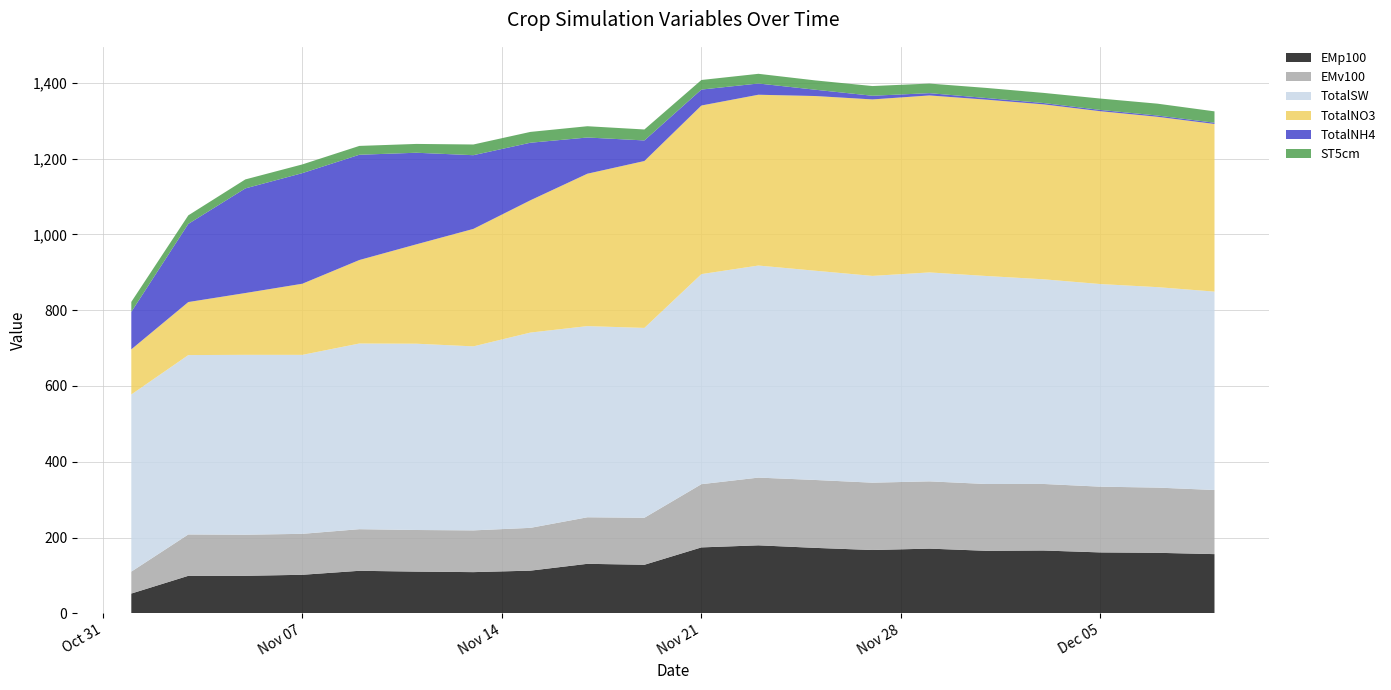

Reading left to right, extract all data points from this chart.

EMp100: 2023-11-01=52.3	2023-11-03=99.0	2023-11-05=99.1	2023-11-07=101.8	2023-11-09=112.3	2023-11-11=110.1	2023-11-13=108.8	2023-11-15=112.7	2023-11-17=130.7	2023-11-19=128.2	2023-11-21=174.0	2023-11-23=179.5	2023-11-25=172.7	2023-11-27=167.1	2023-11-29=170.8	2023-12-01=165.0	2023-12-03=165.8	2023-12-05=160.8	2023-12-07=159.8	2023-12-09=156.3
EMv100: 2023-11-01=57.8	2023-11-03=109.2	2023-11-05=108.4	2023-11-07=108.1	2023-11-09=109.8	2023-11-11=109.8	2023-11-13=110.2	2023-11-15=112.9	2023-11-17=122.8	2023-11-19=124.1	2023-11-21=166.8	2023-11-23=178.7	2023-11-25=179.1	2023-11-27=177.7	2023-11-29=177.5	2023-12-01=176.3	2023-12-03=175.6	2023-12-05=173.5	2023-12-07=172.0	2023-12-09=169.2
TotalSW: 2023-11-01=467.4	2023-11-03=473.3	2023-11-05=474.6	2023-11-07=472.2	2023-11-09=489.9	2023-11-11=491.5	2023-11-13=485.5	2023-11-15=515.3	2023-11-17=504.4	2023-11-19=500.9	2023-11-21=554.3	2023-11-23=559.5	2023-11-25=552.1	2023-11-27=545.6	2023-11-29=551.3	2023-12-01=548.8	2023-12-03=540.0	2023-12-05=534.6	2023-12-07=528.9	2023-12-09=523.5
TotalNO3: 2023-11-01=119.1	2023-11-03=139.9	2023-11-05=163.1	2023-11-07=187.7	2023-11-09=220.3	2023-11-11=262.2	2023-11-13=309.9	2023-11-15=349.0	2023-11-17=402.1	2023-11-19=440.3	2023-11-21=444.8	2023-11-23=450.6	2023-11-25=461.0	2023-11-27=465.6	2023-11-29=466.9	2023-12-01=465.2	2023-12-03=461.5	2023-12-05=456.0	2023-12-07=449.4	2023-12-09=442.3
TotalNH4: 2023-11-01=98.9	2023-11-03=206.2	2023-11-05=276.0	2023-11-07=291.8	2023-11-09=277.7	2023-11-11=241.6	2023-11-13=194.5	2023-11-15=151.9	2023-11-17=95.5	2023-11-19=54.3	2023-11-21=42.0	2023-11-23=29.7	2023-11-25=16.6	2023-11-27=9.7	2023-11-29=6.0	2023-12-01=4.3	2023-12-03=3.5	2023-12-05=3.4	2023-12-07=3.3	2023-12-09=3.3
ST5cm: 2023-11-01=26.4	2023-11-03=22.6	2023-11-05=23.7	2023-11-07=23.0	2023-11-09=23.3	2023-11-11=23.3	2023-11-13=28.2	2023-11-15=28.6	2023-11-17=29.8	2023-11-19=28.9	2023-11-21=25.3	2023-11-23=25.6	2023-11-25=24.6	2023-11-27=25.6	2023-11-29=25.3	2023-12-01=26.6	2023-12-03=26.7	2023-12-05=30.0	2023-12-07=31.3	2023-12-09=30.0